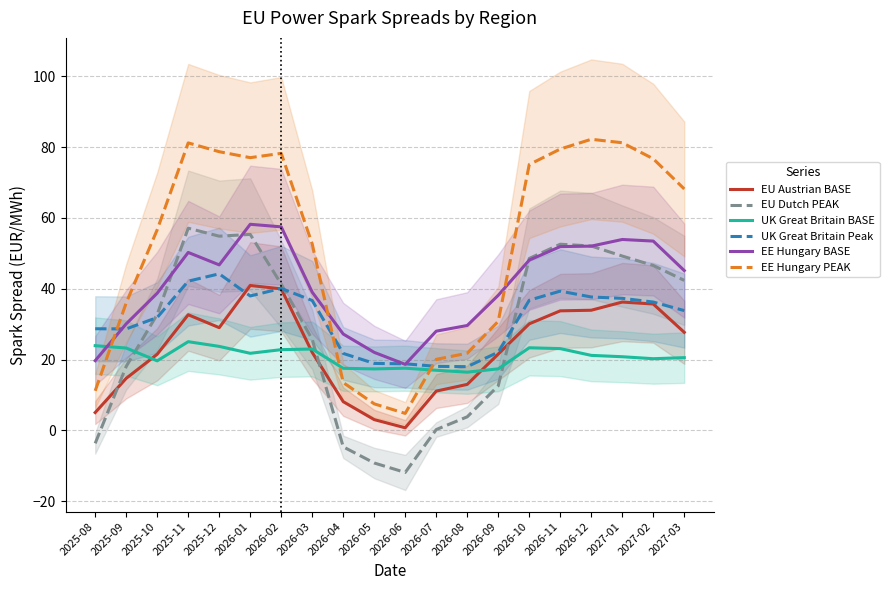

True or false: EE Hungary PEAK has more than 2 interior local peaks.

True